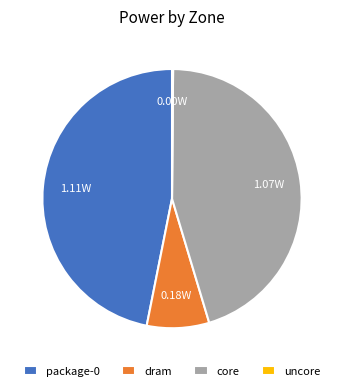

Combined, do dram and package-0 account for over 50%?

Yes